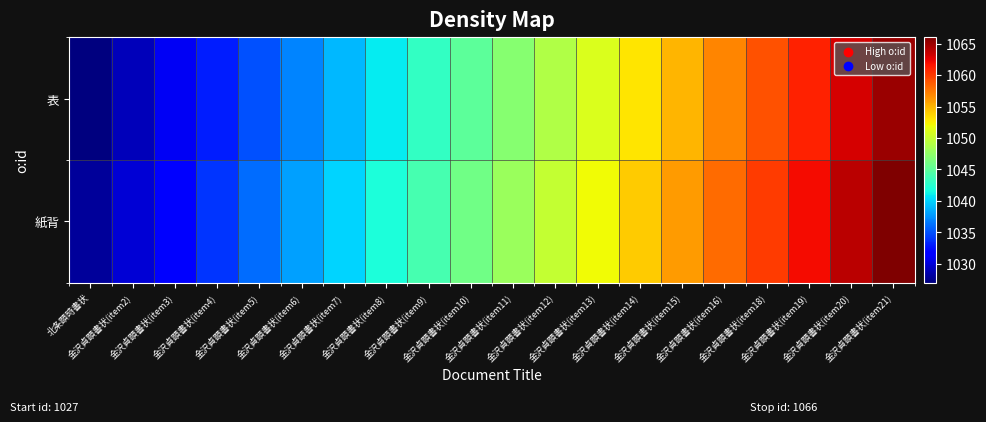

Which series has the largest range (max minus min)?

表